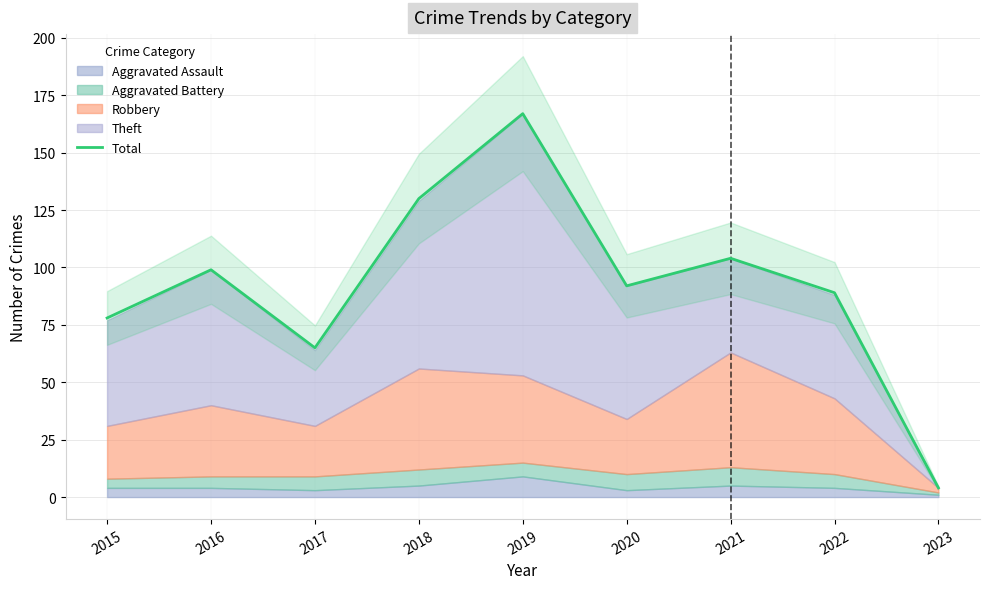

Between 2021 and 2019, which is larger?

2019